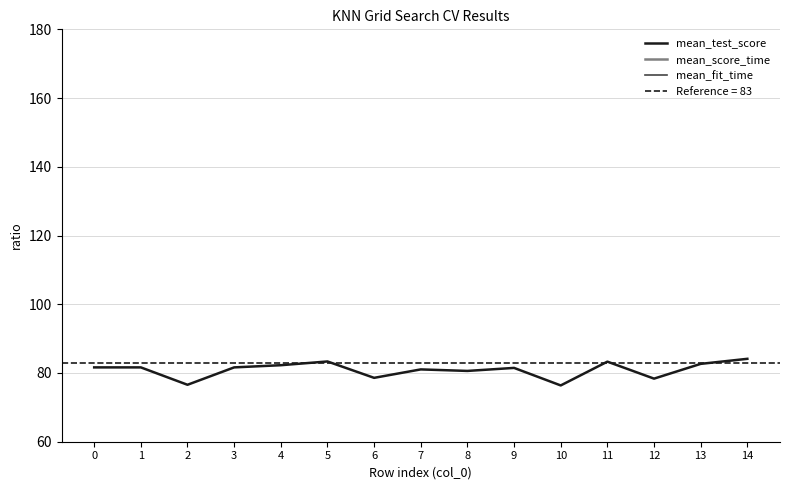

How many interior local valleys does the mean_fit_time series have?

4